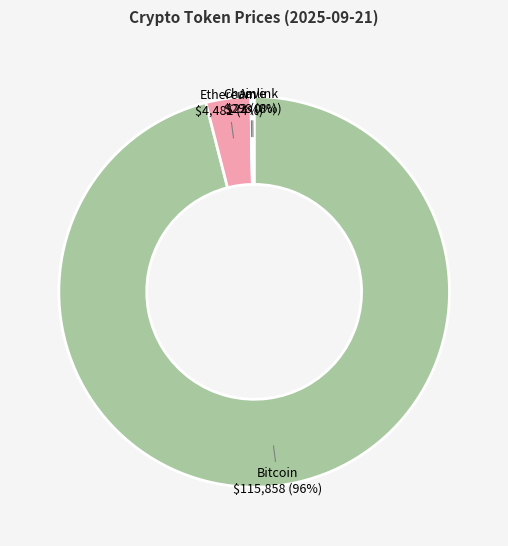

To the nearest percent, what is the difference between the Bitcoin and Ethereum slice percentages?

92%